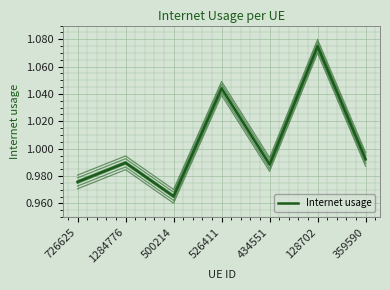

Approximately how many times larger is the value at 500214 compared to 526411?

0.9